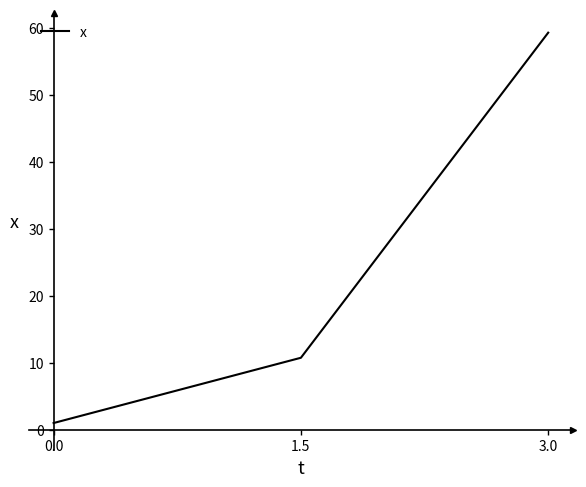

What is the sum of the values at 3.0 and 1.5?

70.1